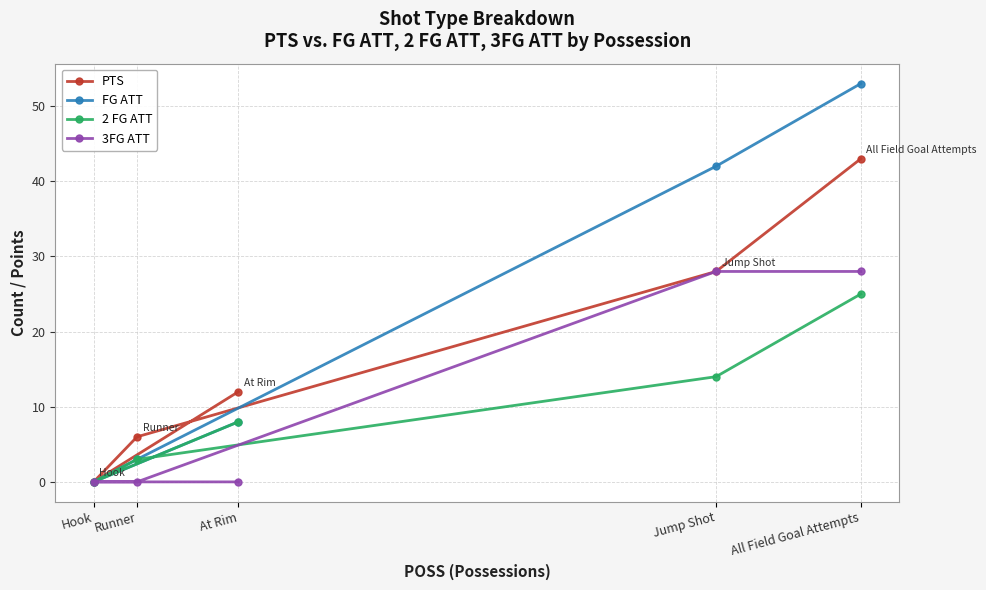

What are all the series names shown in the legend?

PTS, FG ATT, 2 FG ATT, 3FG ATT